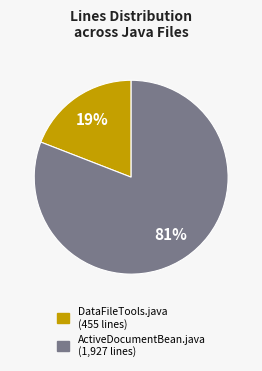

Rank the categories by value from lowest to highest.

DataFileTools.java, ActiveDocumentBean.java